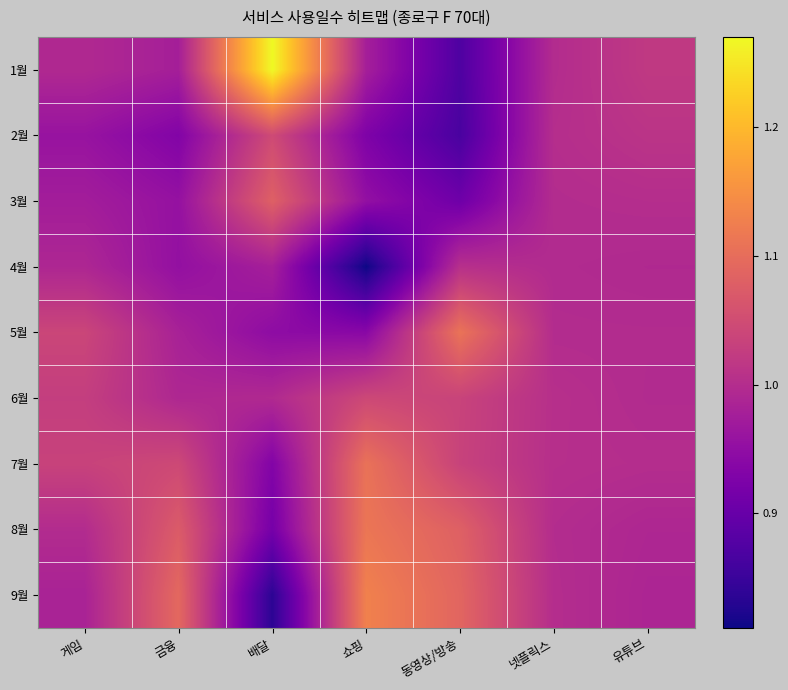

Reading right to left, extract all data points from this chart.

1월: 유튜브=1.0	넷플릭스=1.0	동영상/방송=0.9	쇼핑=1.0	배달=1.3	금융=1.0	게임=1.0
2월: 유튜브=1.0	넷플릭스=1.0	동영상/방송=0.9	쇼핑=0.9	배달=1.0	금융=0.9	게임=1.0
3월: 유튜브=1.0	넷플릭스=1.0	동영상/방송=0.9	쇼핑=1.0	배달=1.1	금융=1.0	게임=1.0
4월: 유튜브=1.0	넷플릭스=1.0	동영상/방송=1.0	쇼핑=0.8	배달=1.0	금융=1.0	게임=1.0
5월: 유튜브=1.0	넷플릭스=1.0	동영상/방송=1.1	쇼핑=0.9	배달=0.9	금융=1.0	게임=1.0
6월: 유튜브=1.0	넷플릭스=1.0	동영상/방송=1.0	쇼핑=1.0	배달=1.0	금융=1.0	게임=1.0
7월: 유튜브=1.0	넷플릭스=1.0	동영상/방송=1.0	쇼핑=1.1	배달=0.9	금융=1.0	게임=1.0
8월: 유튜브=1.0	넷플릭스=1.0	동영상/방송=1.1	쇼핑=1.1	배달=0.9	금융=1.1	게임=1.0
9월: 유튜브=1.0	넷플릭스=1.0	동영상/방송=1.1	쇼핑=1.1	배달=0.8	금융=1.1	게임=1.0